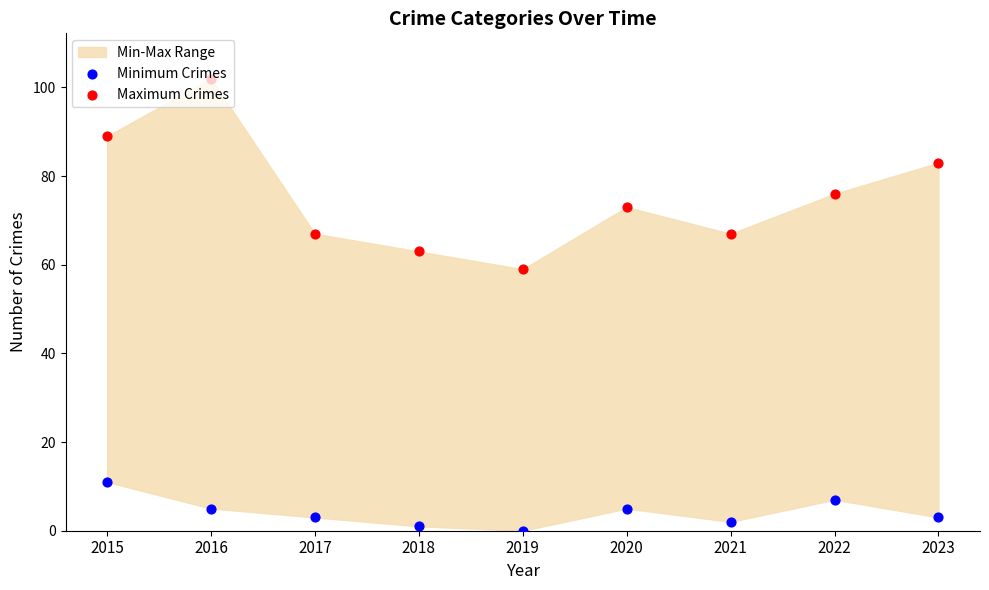

Which series has the widest spread of Y values?

Maximum Crimes